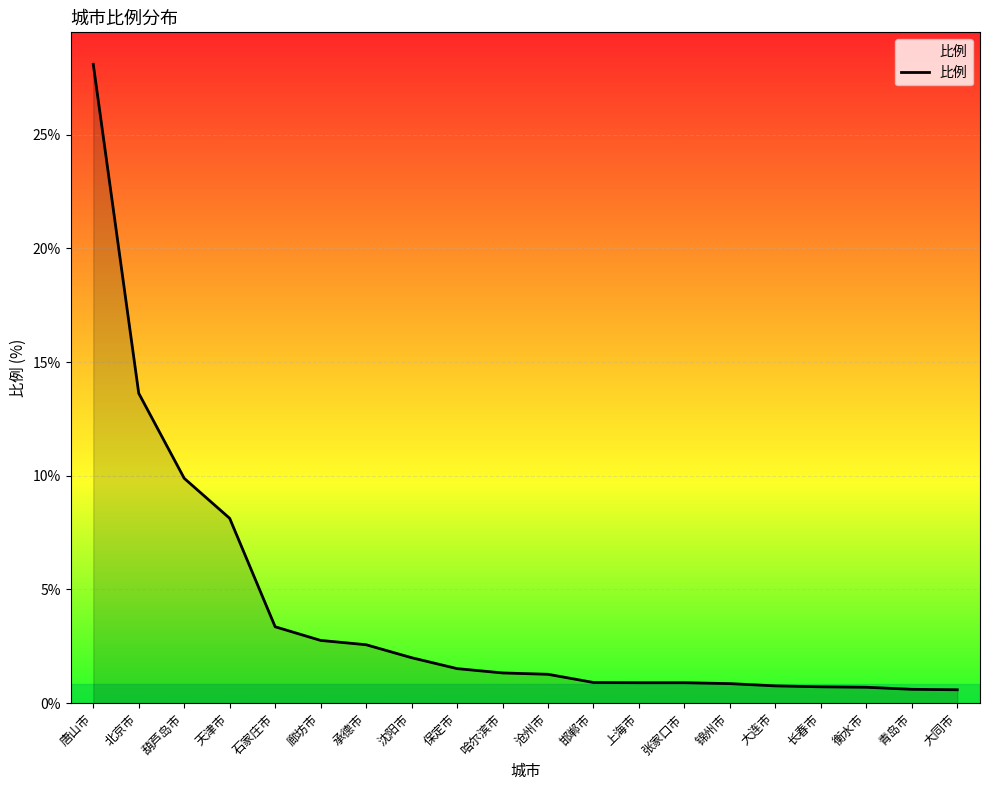

The chart shows a value of 3.4 at 石家庄市. True or false?

True